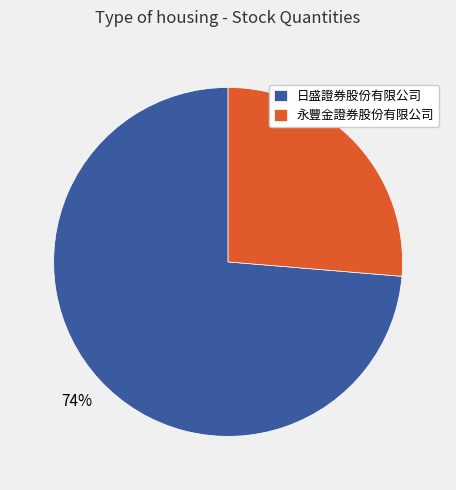

What is the ratio of the value at 日盛證券股份有限公司 to the value at 永豐金證券股份有限公司?

2.8